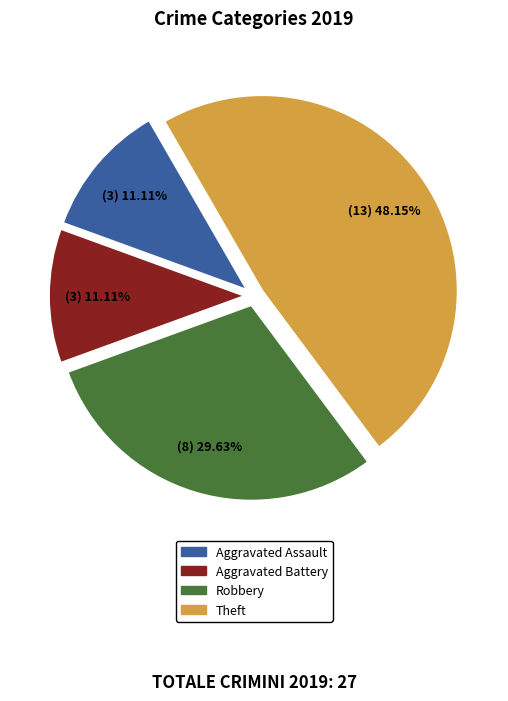

Is there a majority slice in this chart?

No